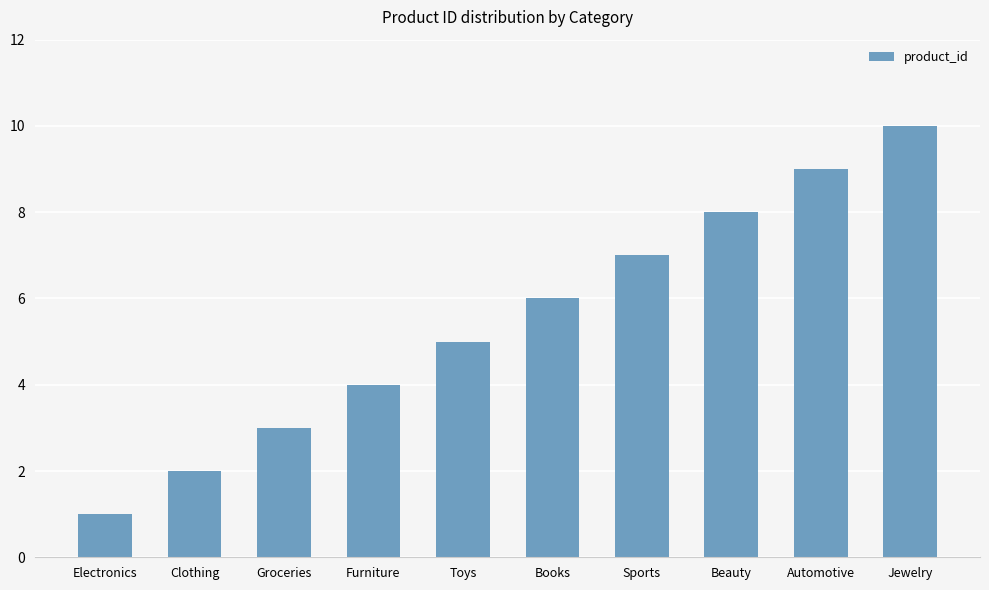

Is it true that the value at Jewelry is 14?

False